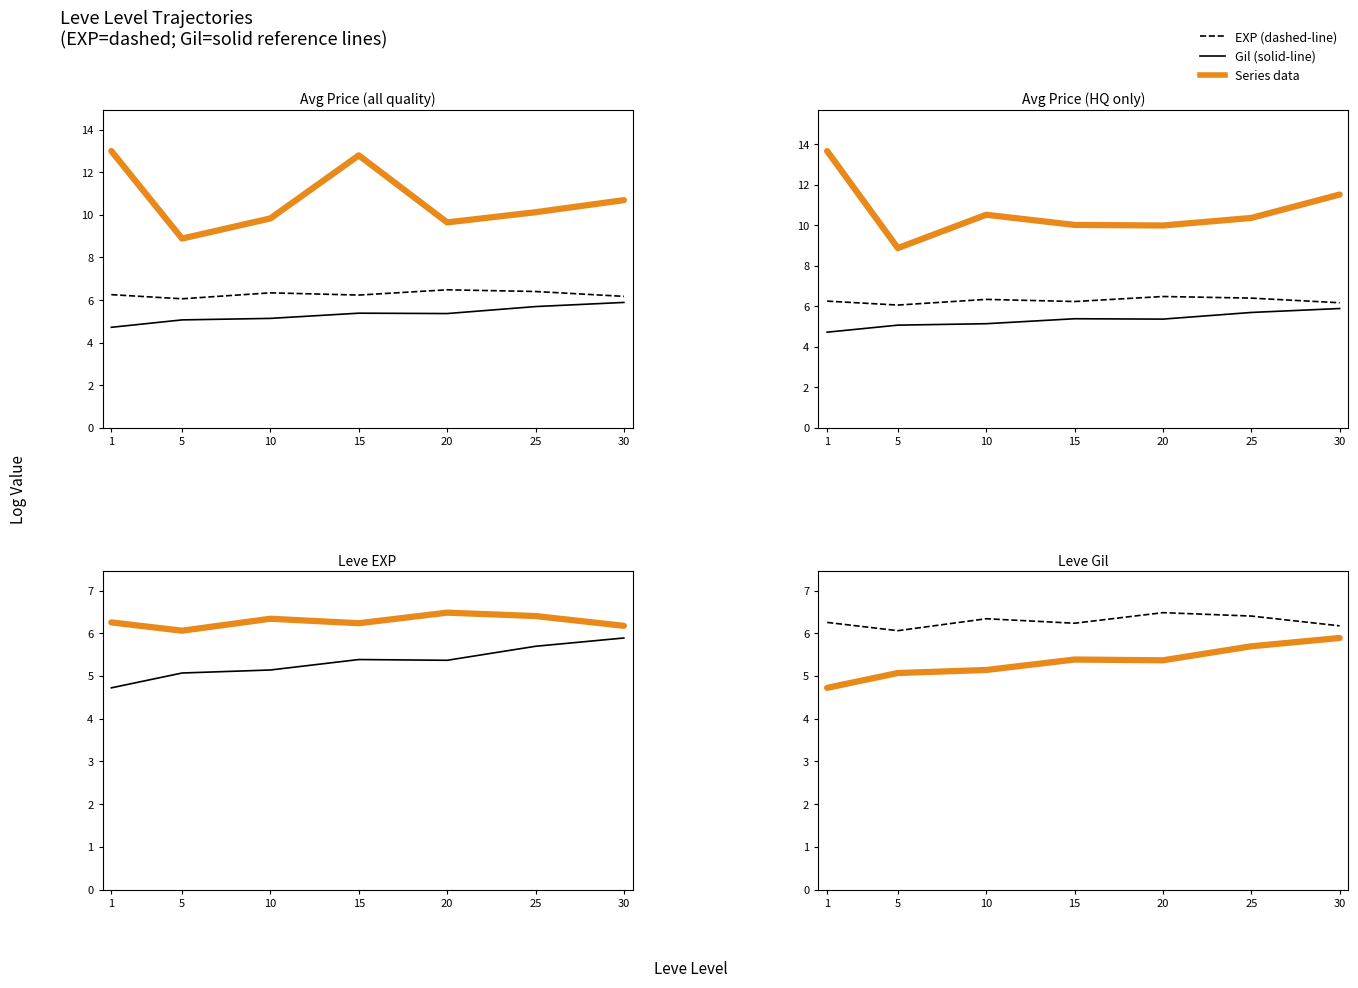

How many interior local peaks does the Gil ref (solid) series have?

1